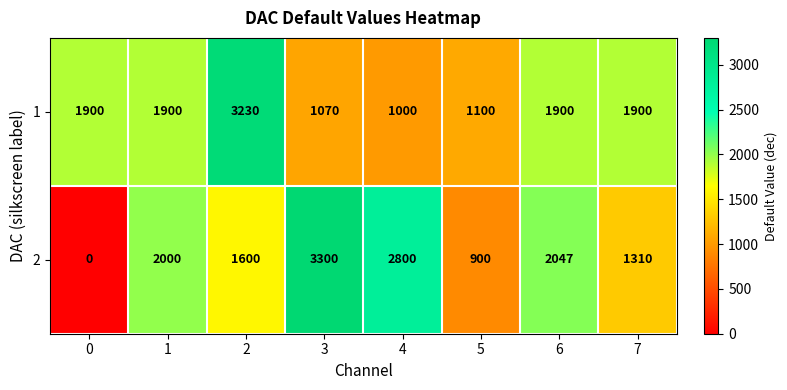

True or false: 1 has a value of 1000 at 4.

True